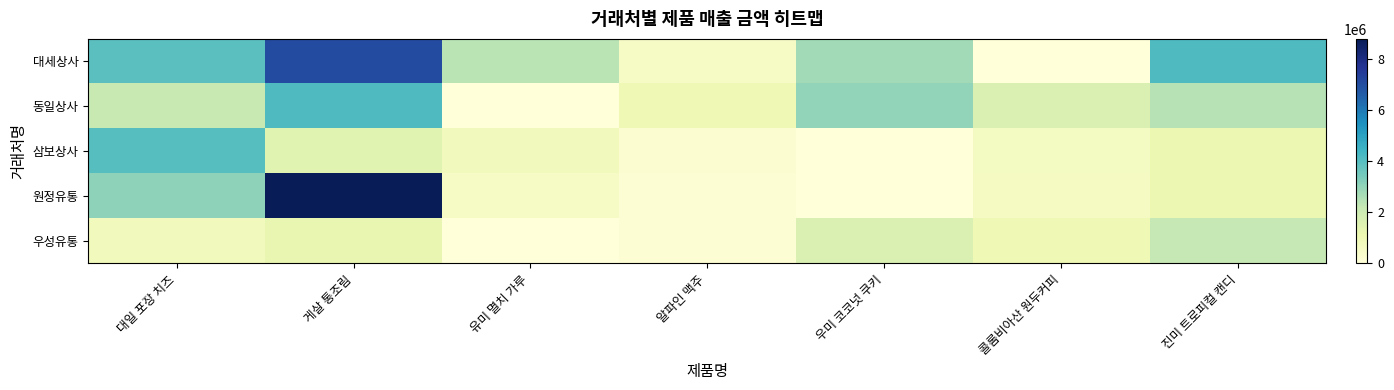

List the series in order of their peak value, highest first.

원정유통, 대세상사, 동일상사, 삼보상사, 우성유통